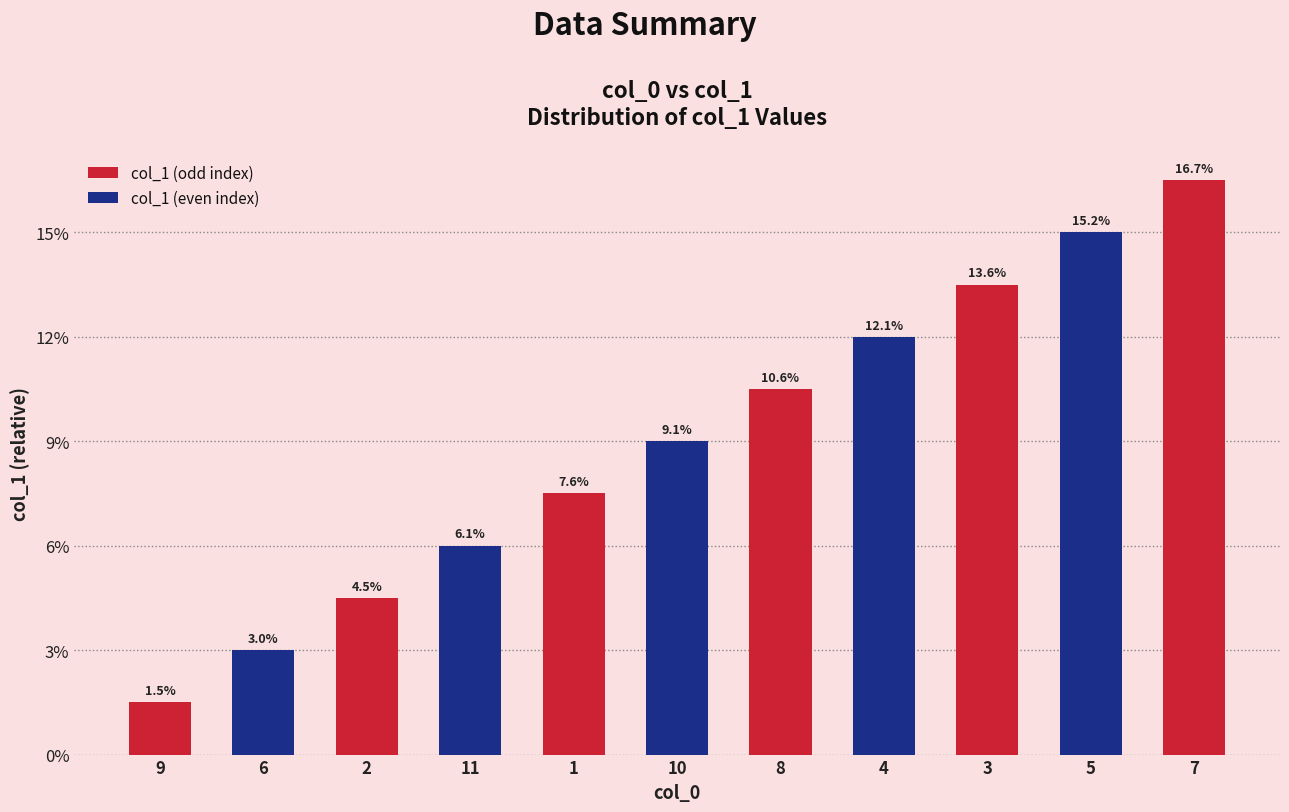

Which label corresponds to the smallest value in the chart?

9